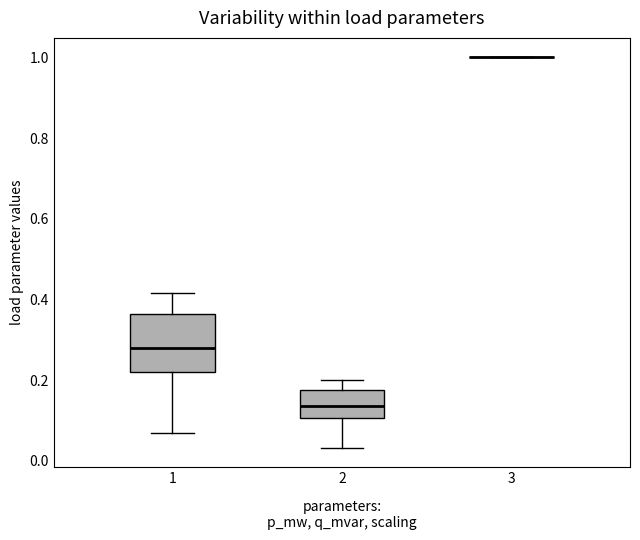

Reading left to right, transcribe this box plot: for each box, give where its median line is, the range the box spans, and where its two whiskers end, as read against the y-axis. The values are not printed on the chart, so give them approximately, as read against the axis.

1: median 0.28, box 0.22 to 0.36, whiskers 0.06 to 0.42
2: median 0.14, box 0.10 to 0.18, whiskers 0.04 to 0.20
3: box collapsed to a line at 1.00, whiskers 1.00 to 1.00